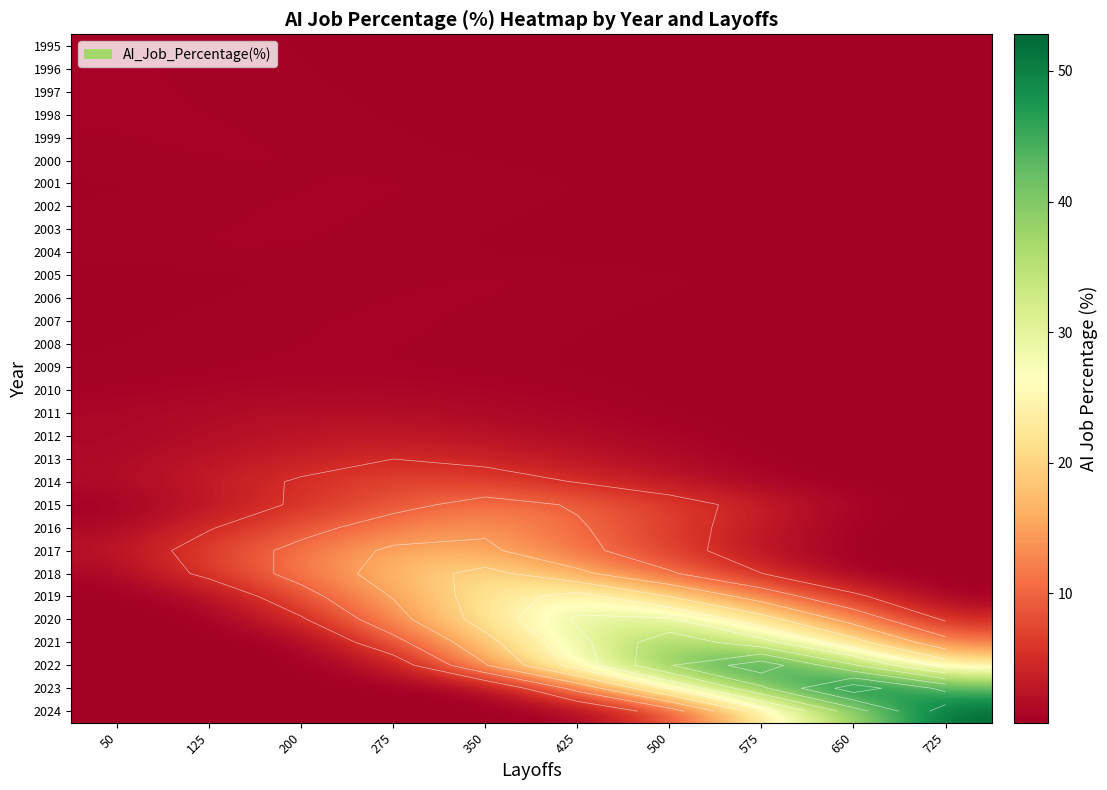

At 125, list the series in order from largest to smallest.

2017, 2018, 2016, 2014, 2015, 2013, 2012, 2011, 2019, 2010, 1999, 2004, 2000, 1998, 2003, 1997, 2002, 2009, 1996, 1995, 2008, 2001, 2007, 2006, 2005, 2020, 2021, 2022, 2023, 2024